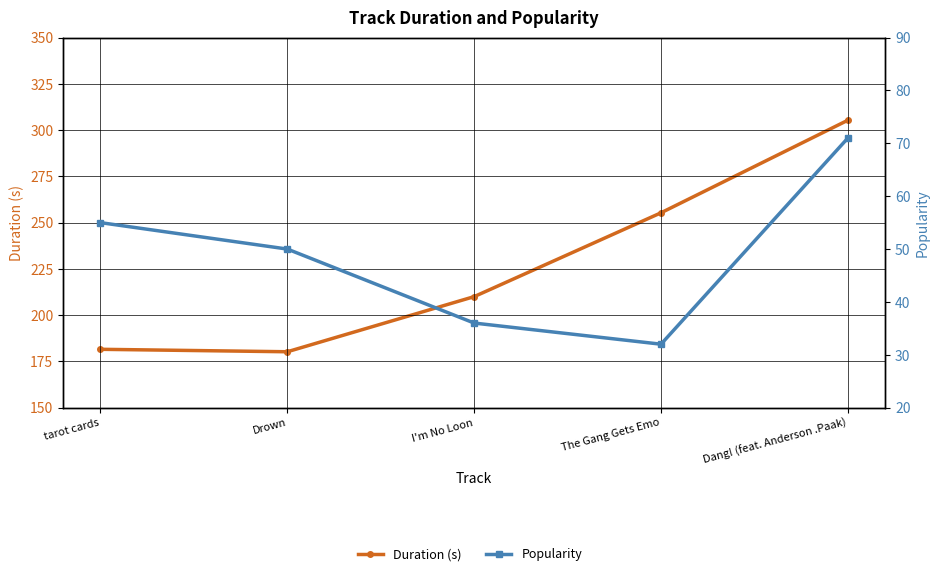

Which has a higher value, Dang! (feat. Anderson .Paak) or The Gang Gets Emo?

Dang! (feat. Anderson .Paak)